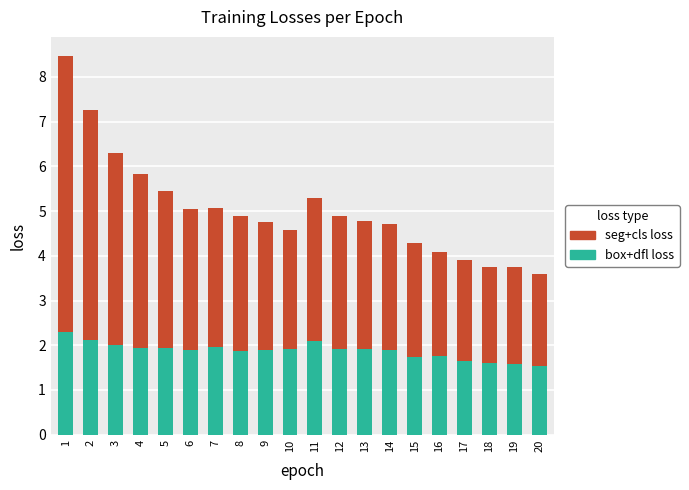

What is the total value across all series at 15?

4.3